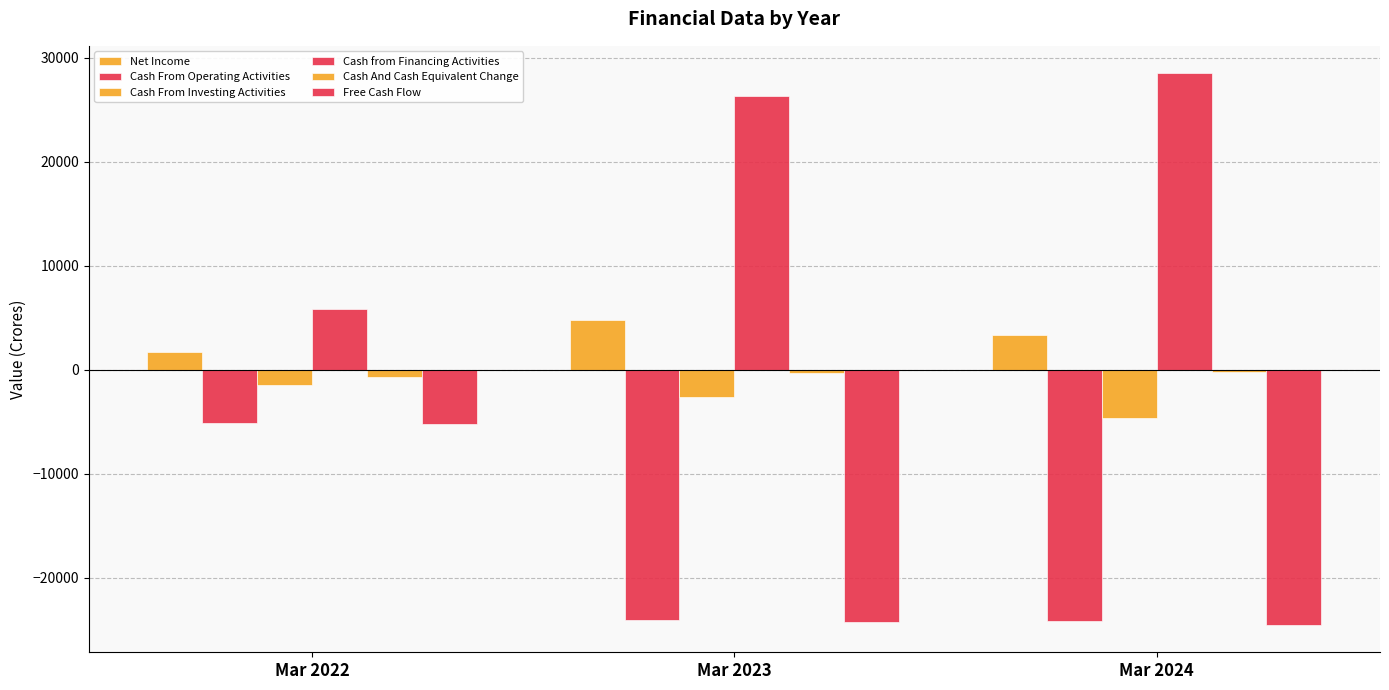

Reading left to right, extract all data points from this chart.

Net Income: Mar 2022=1706.0	Mar 2023=4795.8	Mar 2024=3335.0
Cash From Operating Activities: Mar 2022=-5069.5	Mar 2023=-24028.6	Mar 2024=-24100.5
Cash From Investing Activities: Mar 2022=-1445.5	Mar 2023=-2649.9	Mar 2024=-4590.3
Cash from Financing Activities: Mar 2022=5836.4	Mar 2023=26385.2	Mar 2024=28514.3
Cash And Cash Equivalent Change: Mar 2022=-678.6	Mar 2023=-293.2	Mar 2024=-176.5
Free Cash Flow: Mar 2022=-5249.2	Mar 2023=-24274.2	Mar 2024=-24502.9